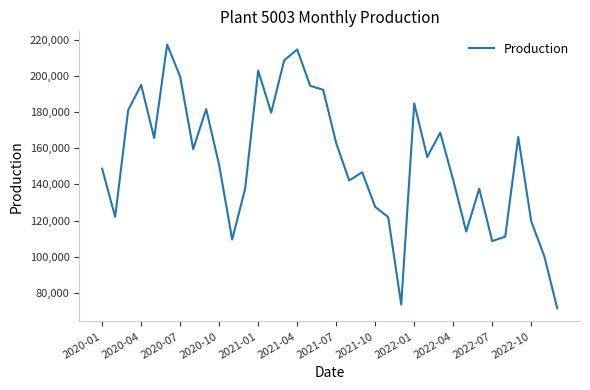

What is the smallest value displayed?

71603